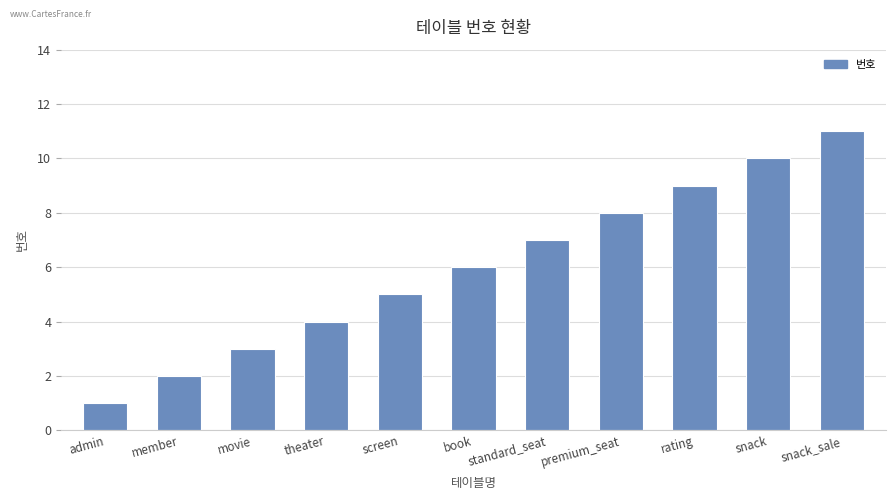

Where is the data nearest to the value 6?

book